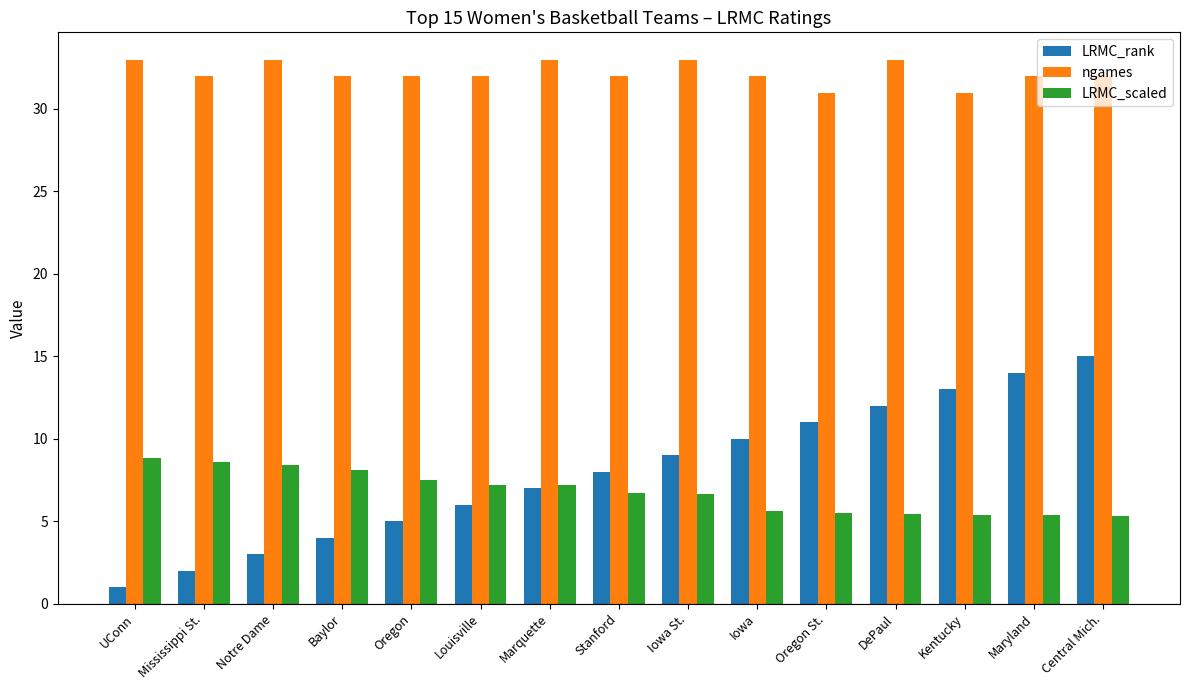

At which label does ngames first exceed 32?

UConn